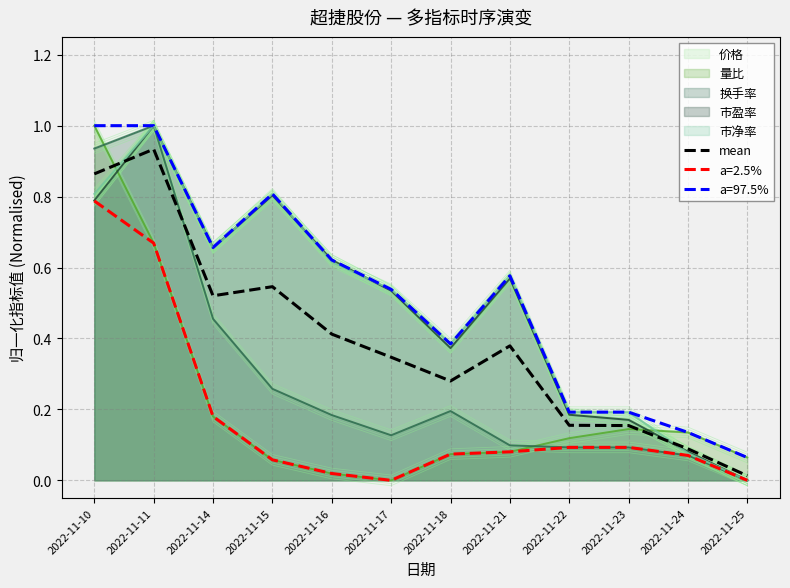

What is the value of the 7th point from the left?

0.3